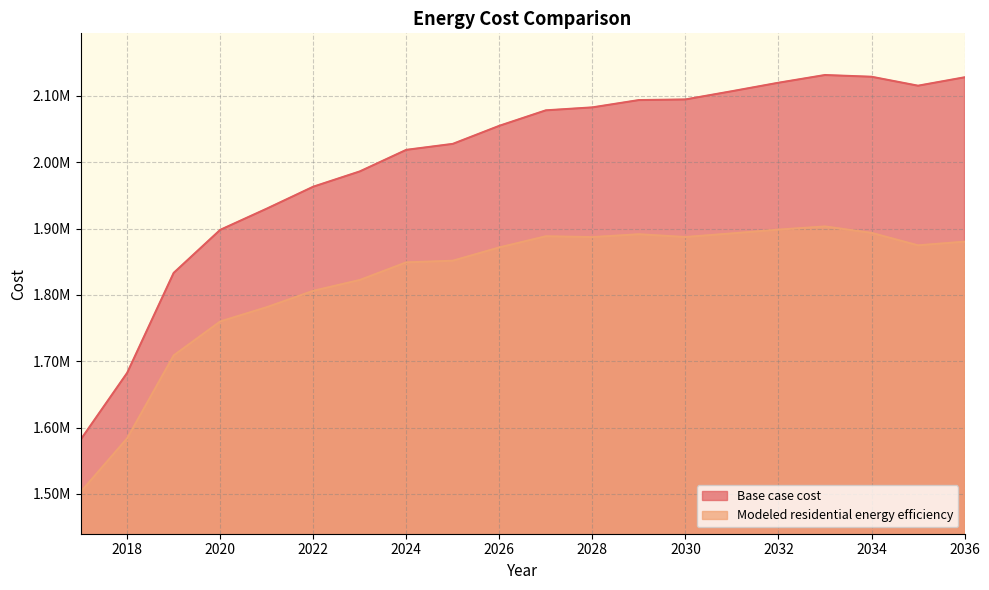

True or false: Base case cost and Modeled residential energy efficiency intersect in this chart.

False